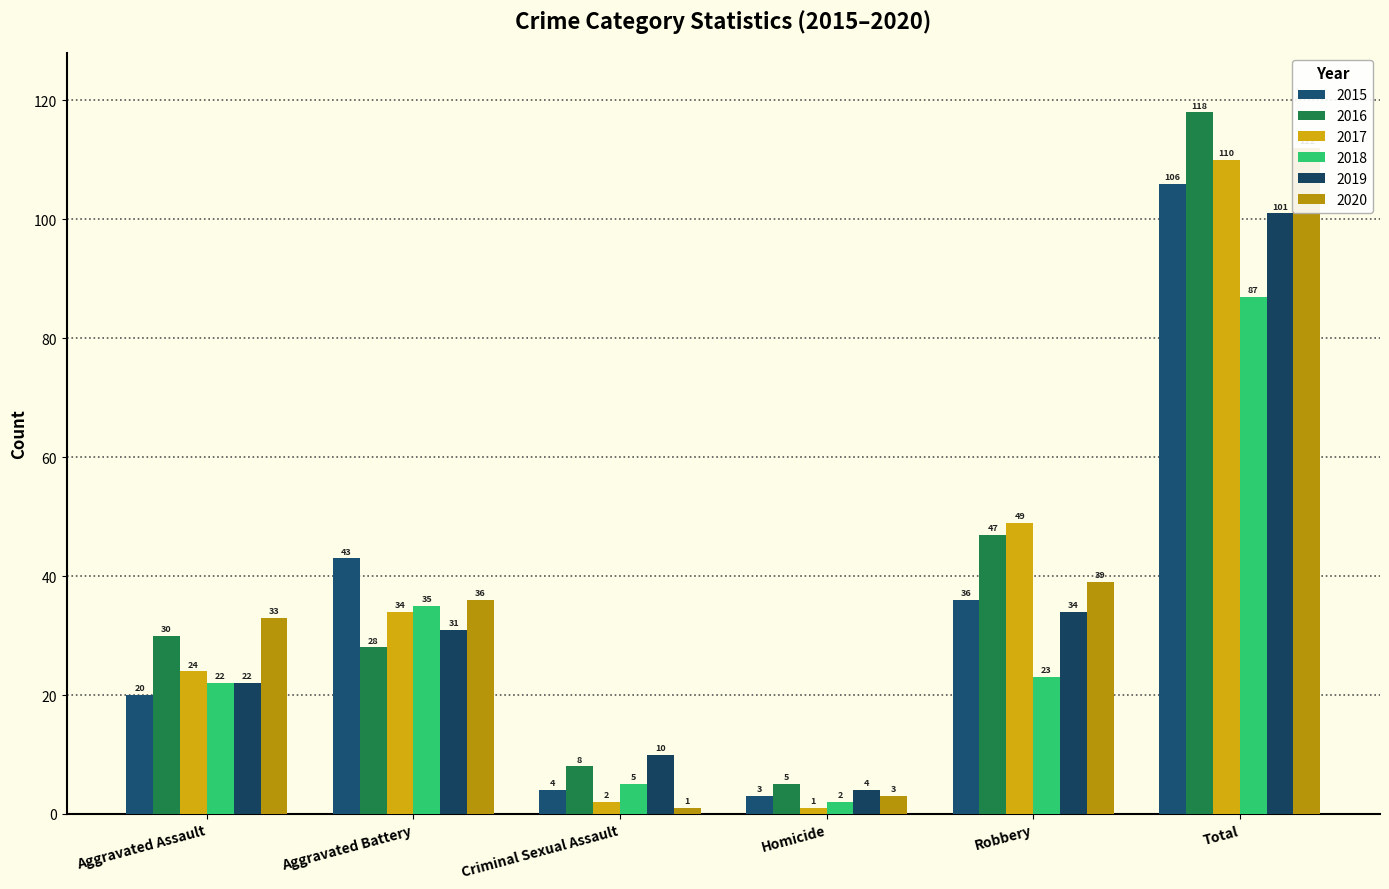

What position from the right is Robbery?

2